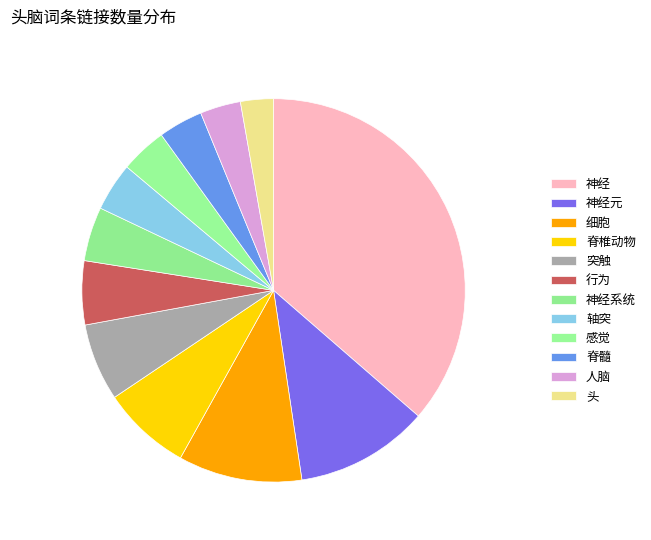

To the nearest percent, what is the average slice percentage?

8%